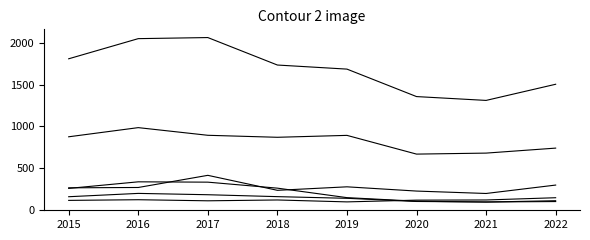

How many distinct data groups are displayed?

6